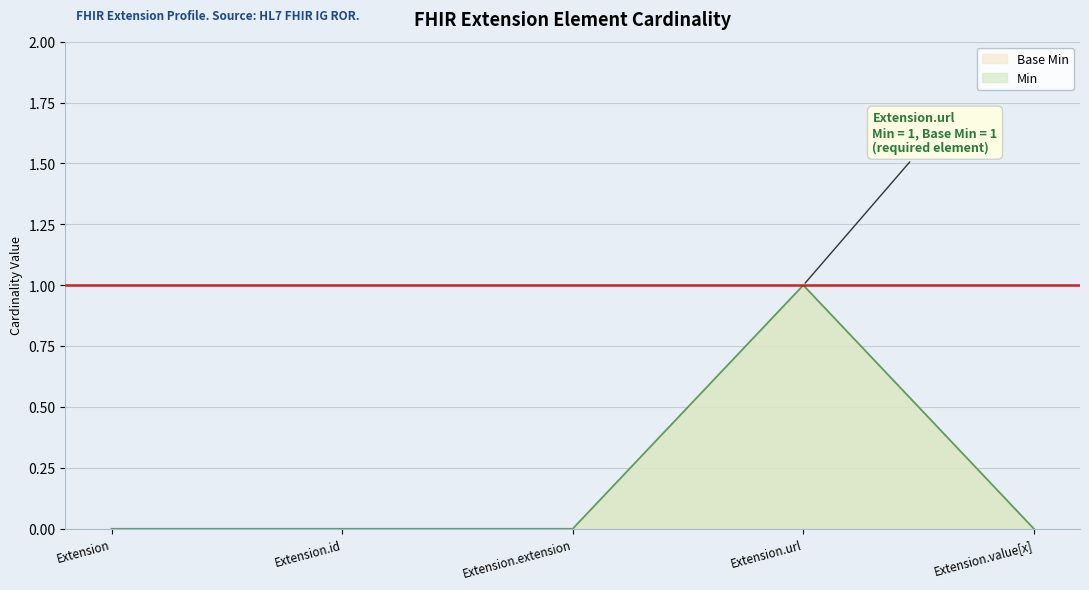

True or false: Base Min and Min intersect in this chart.

False